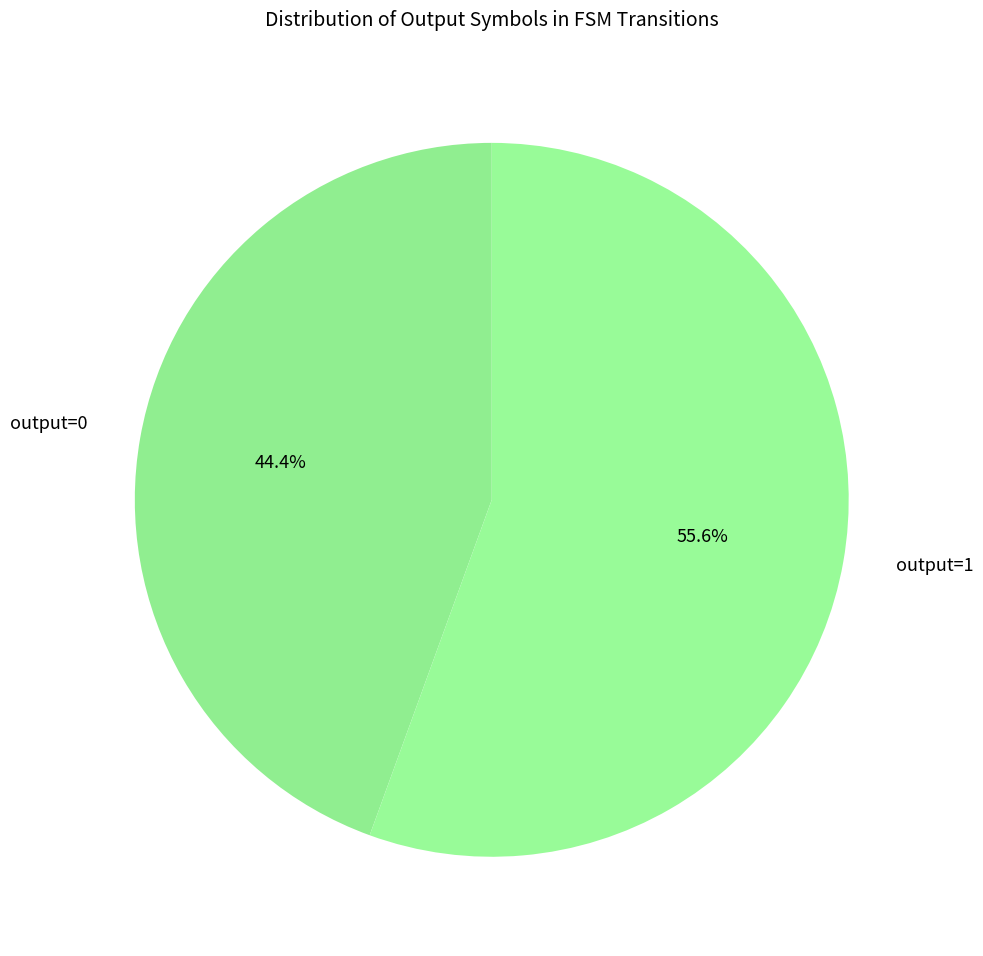

Rank the categories by value from highest to lowest.

output=1, output=0